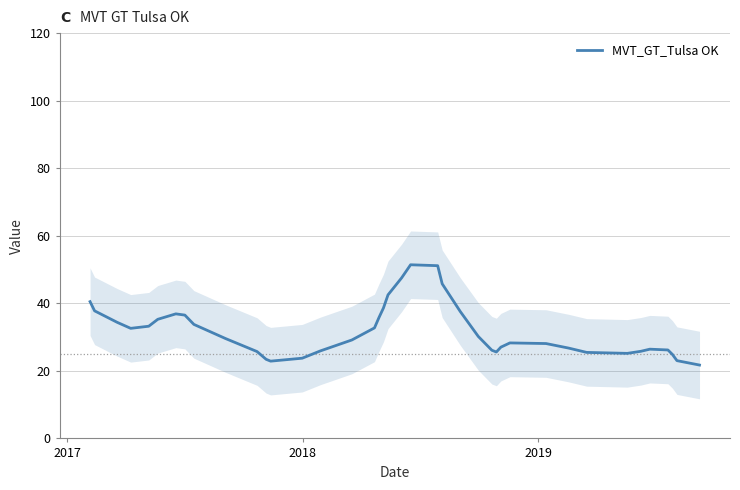

Reading left to right, list all the values displayed in this chart.

40.5	37.8	34.4	32.6	33.2	35.3	36.9	36.5	33.8	29.6	25.7	23.4	22.9	23.8	25.9	29.1	32.7	35.8	38.7	42.5	47.5	51.4	51.1	45.8	37.6	30.2	26.1	25.6	27.0	28.3	28.1	26.7	25.5	25.2	25.8	26.4	26.2	24.9	23.0	21.7